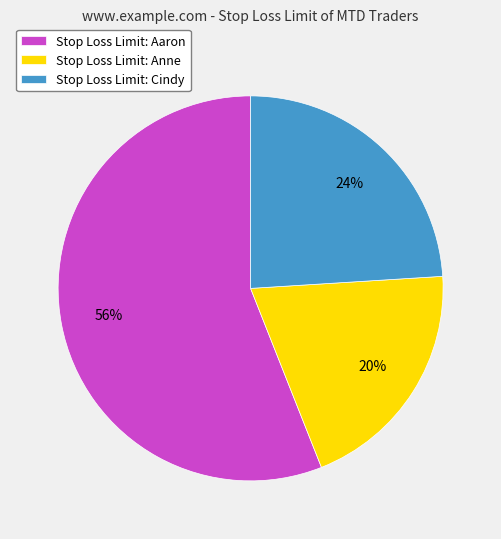

To the nearest percent, what is the difference between the largest and smallest slice percentages?

36%